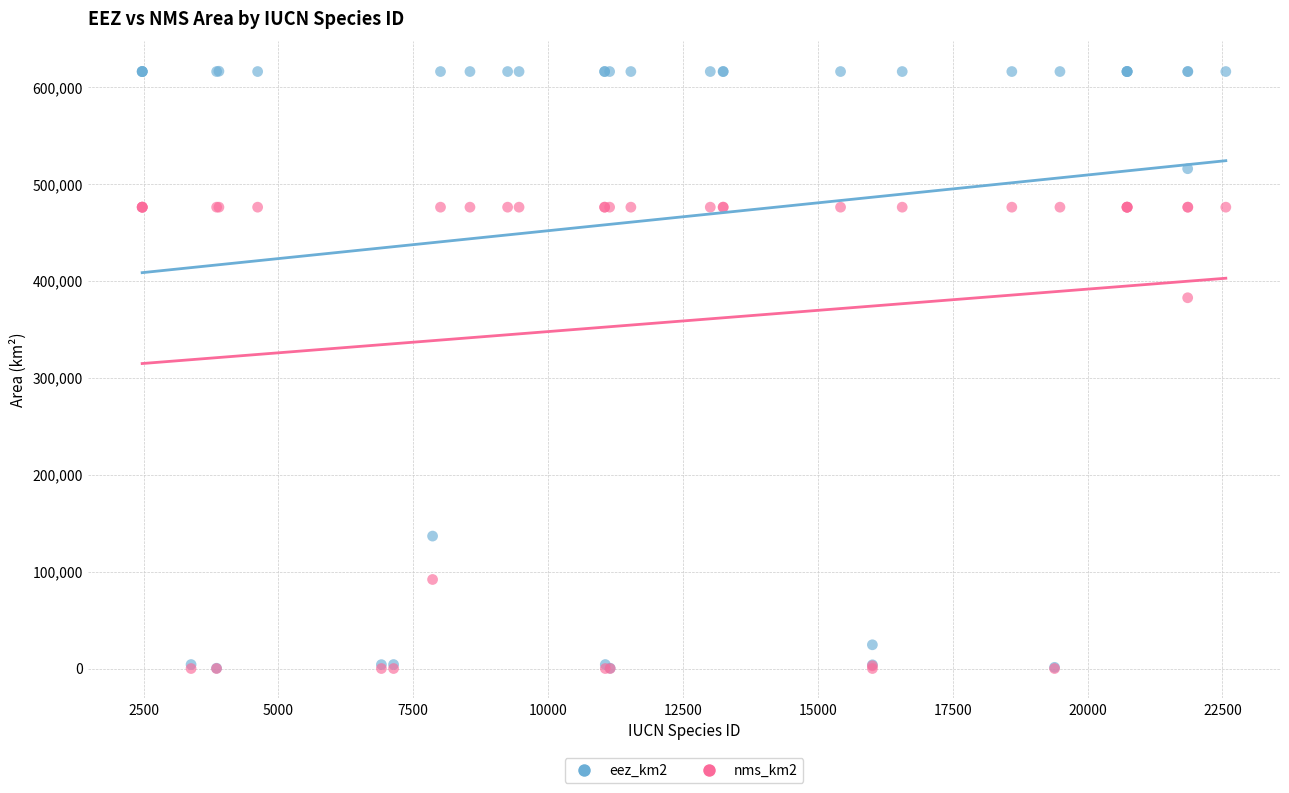

Across all series, what Y value is closest to 308250?

382700